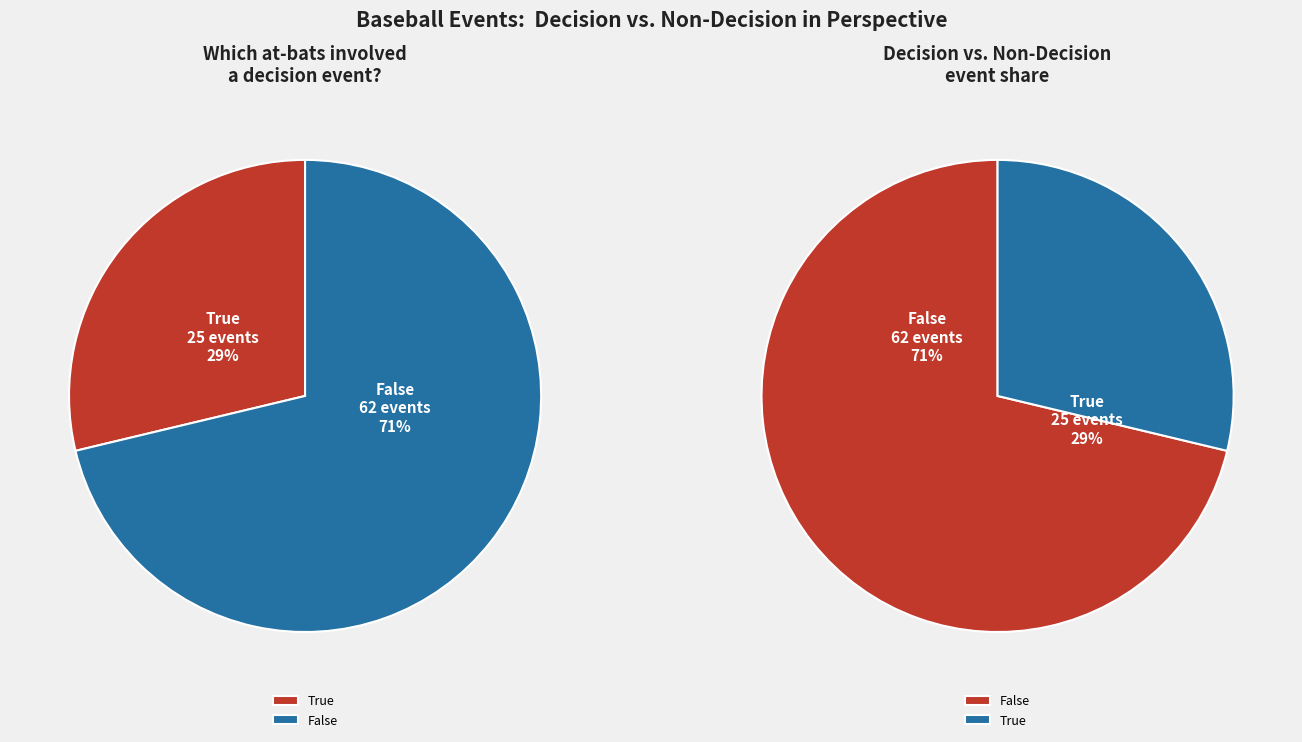

Is there a majority slice in this chart?

Yes